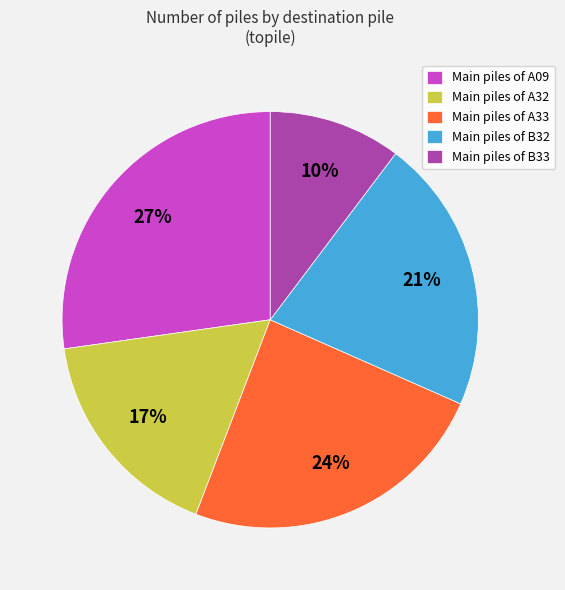

Rank the categories by value from lowest to highest.

Main piles of B33, Main piles of A32, Main piles of B32, Main piles of A33, Main piles of A09